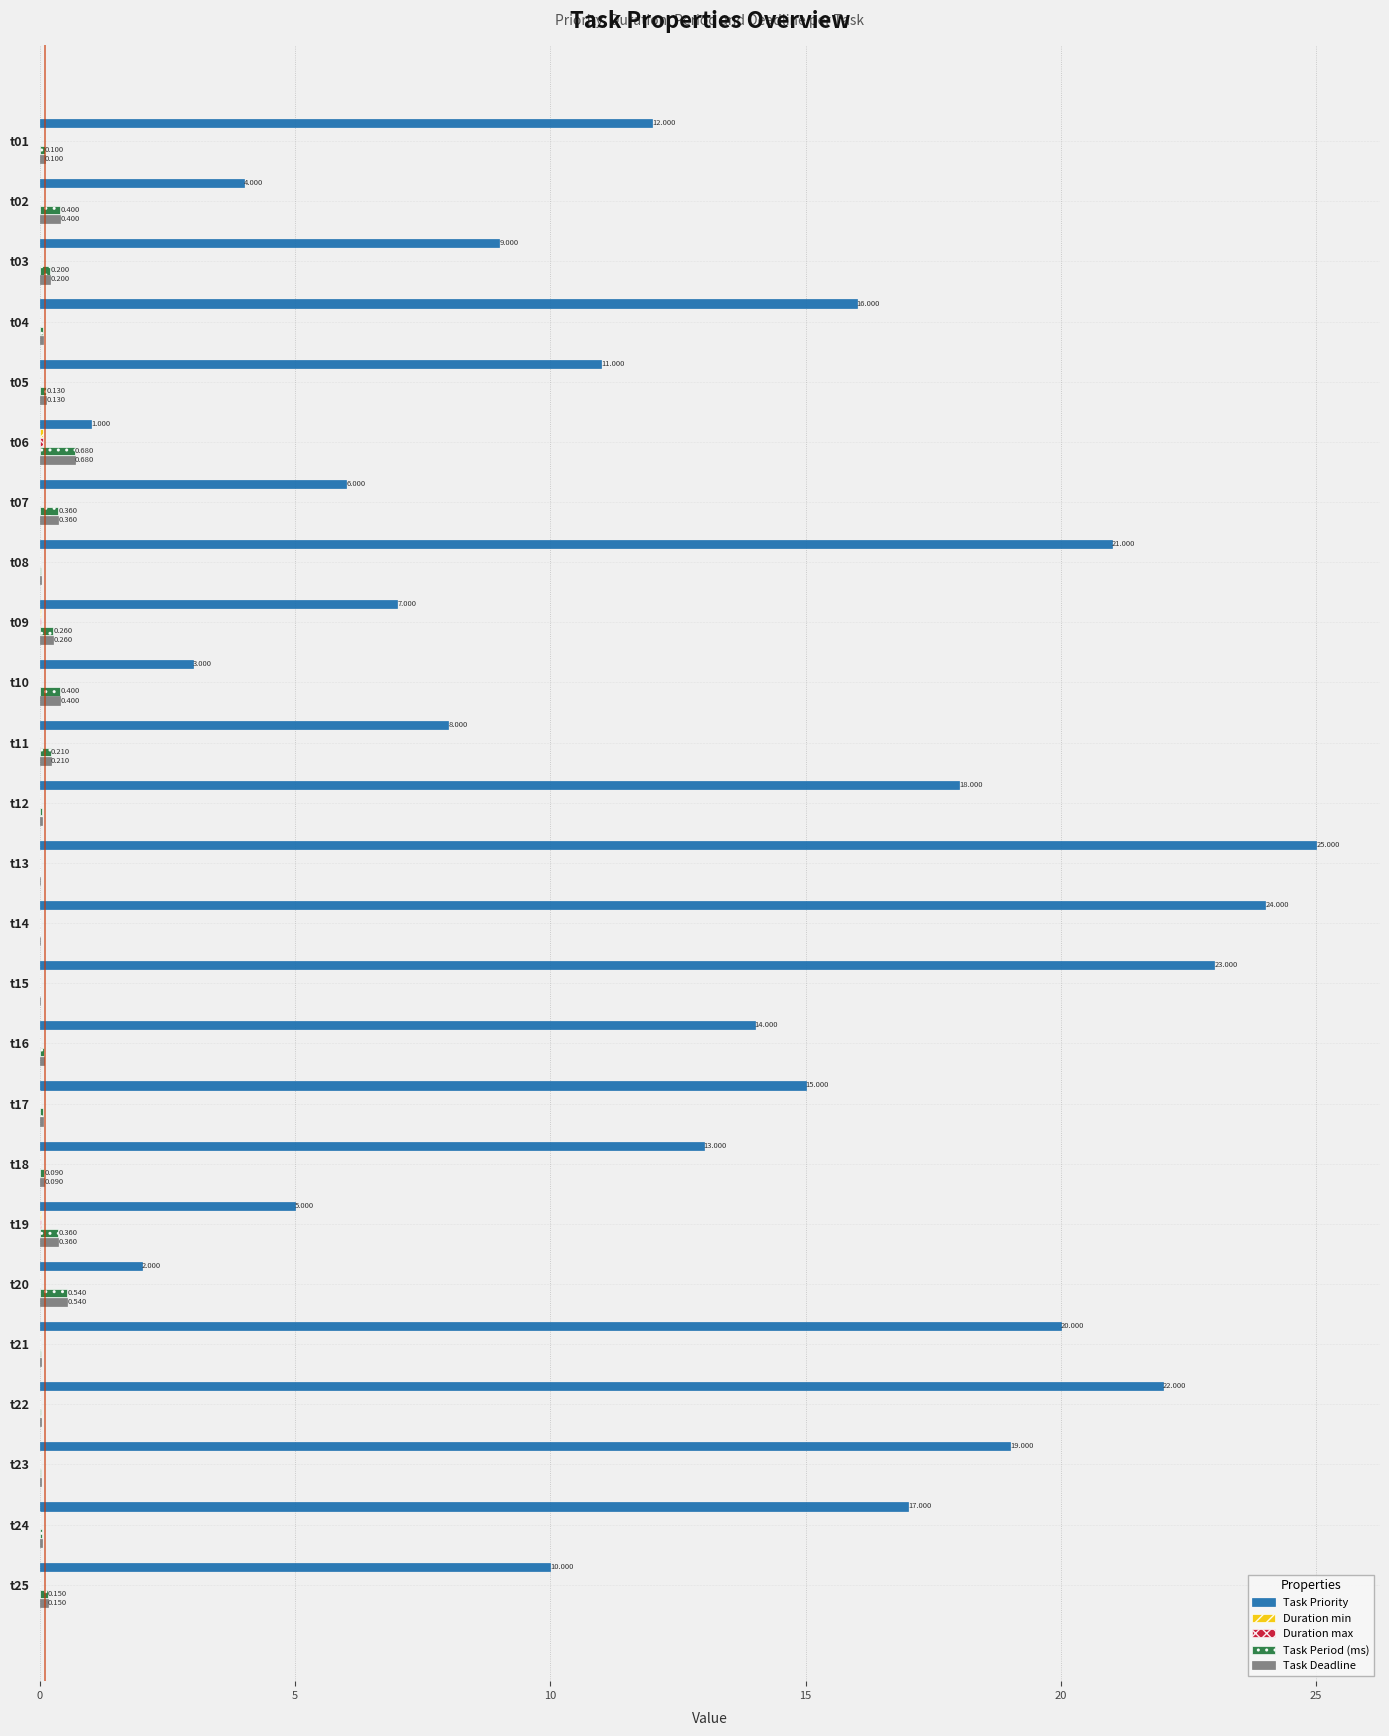

Is the value of Task Priority at t20 greater than the value of Task Period (ms) at t14?

Yes